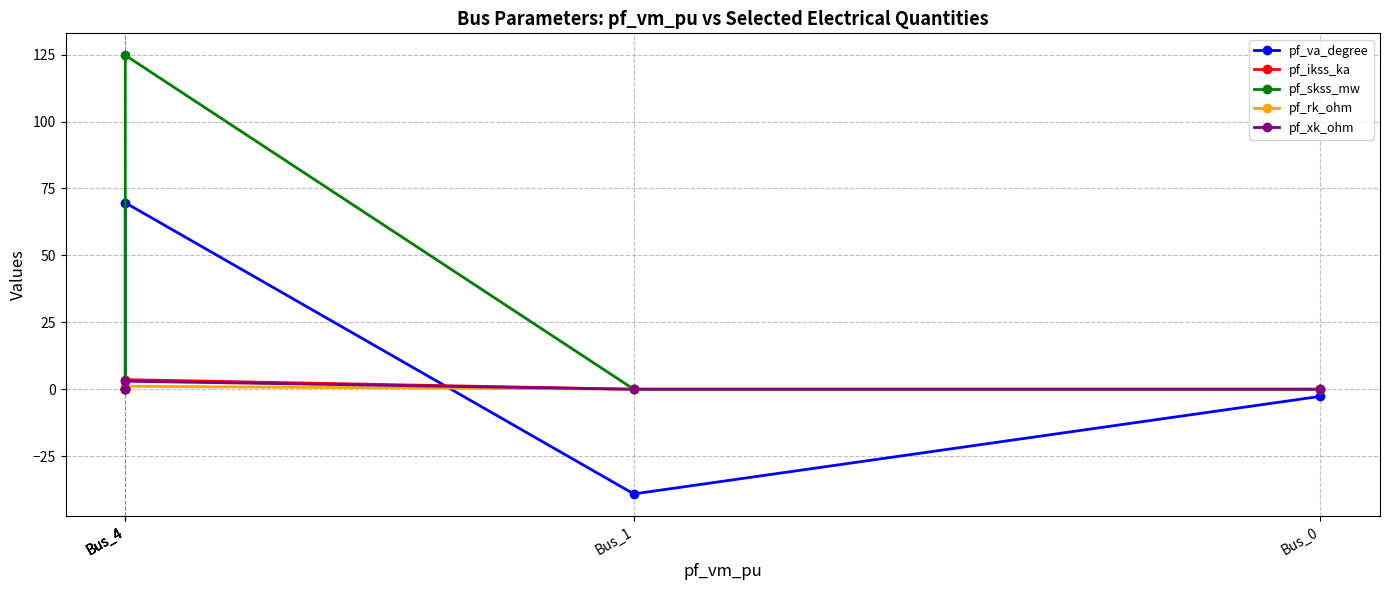

What is the value of the pf_ikss_ka point at the 3rd from the left?

3.6